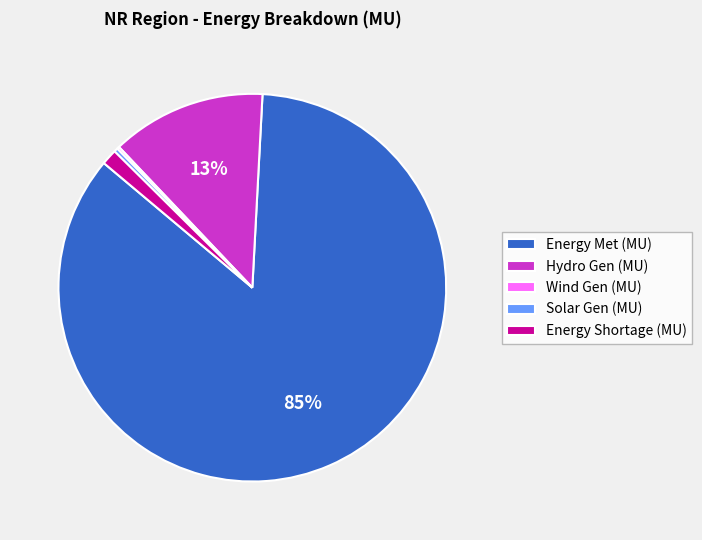

Approximately how many times larger is the value at Energy Met (MU) compared to Solar Gen (MU)?

270.3